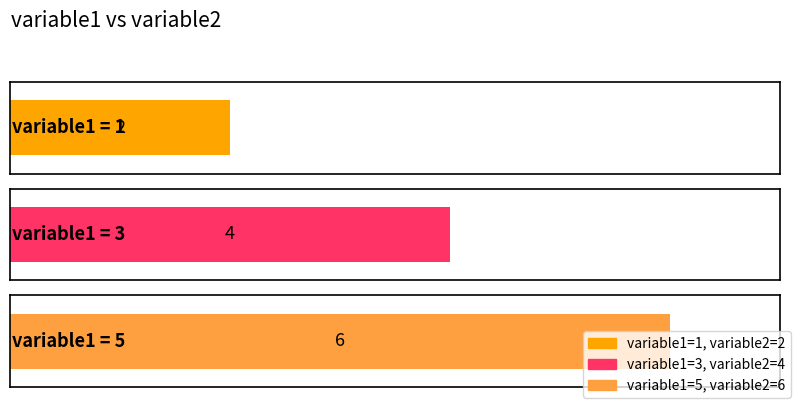

What value does the data have at 1?

2